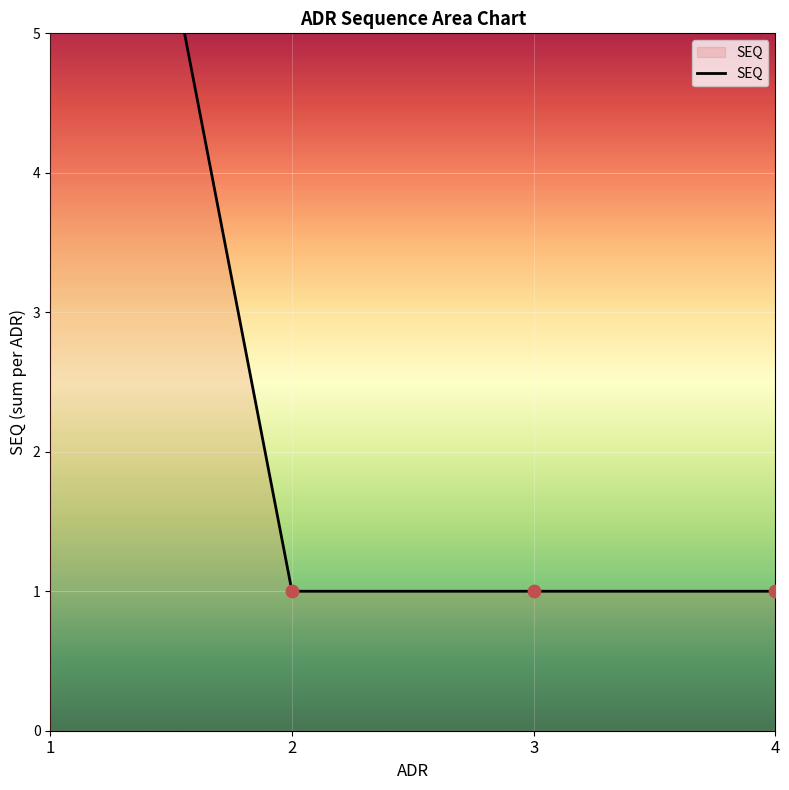

Approximately how many times larger is the value at 2 compared to 4?

1.0